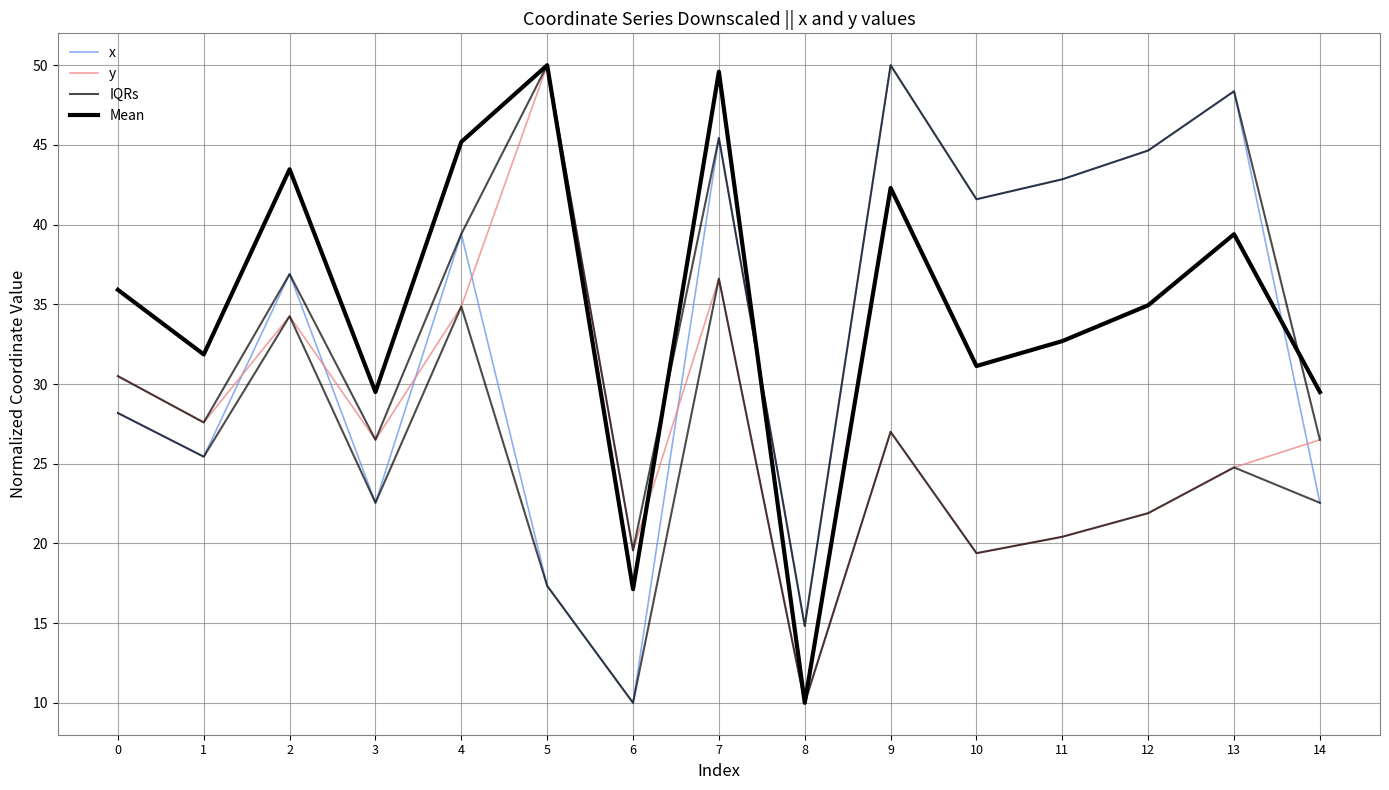

Which series changed the most between 3 and 7?

x